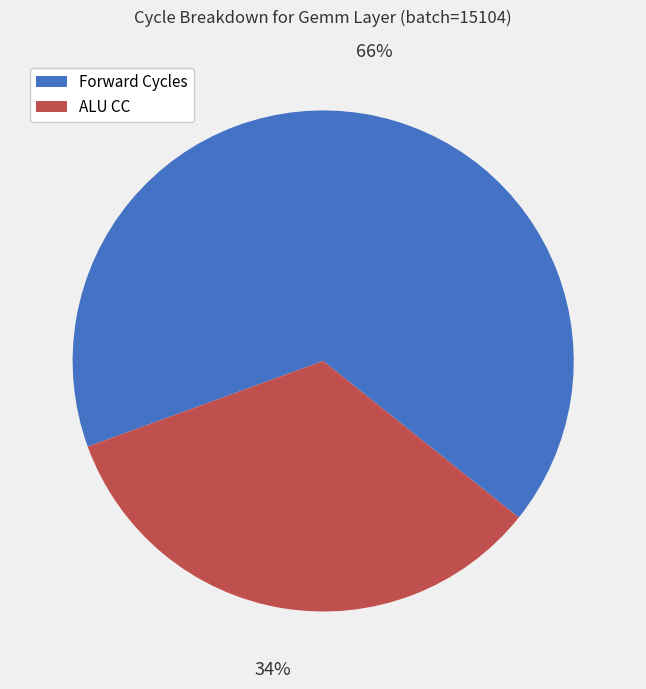

To the nearest percent, what is the combined percentage of Forward Cycles and ALU CC?

100%